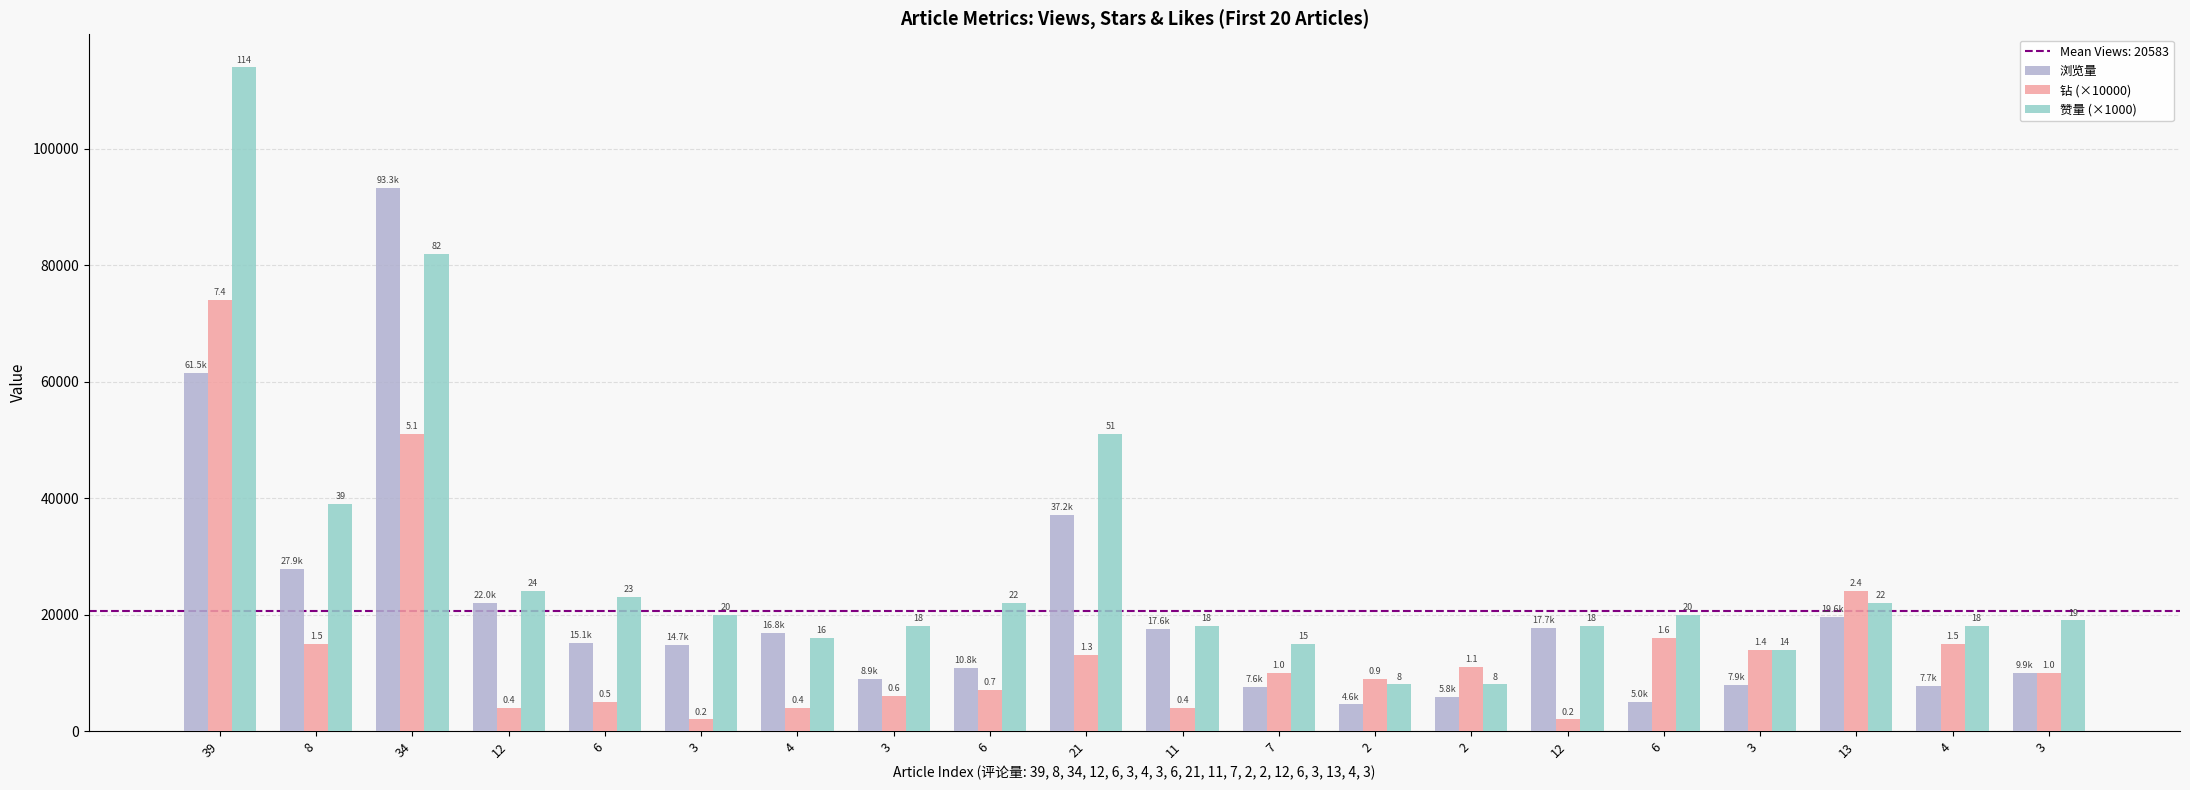

What is the label of the 13th bar from the right?

3